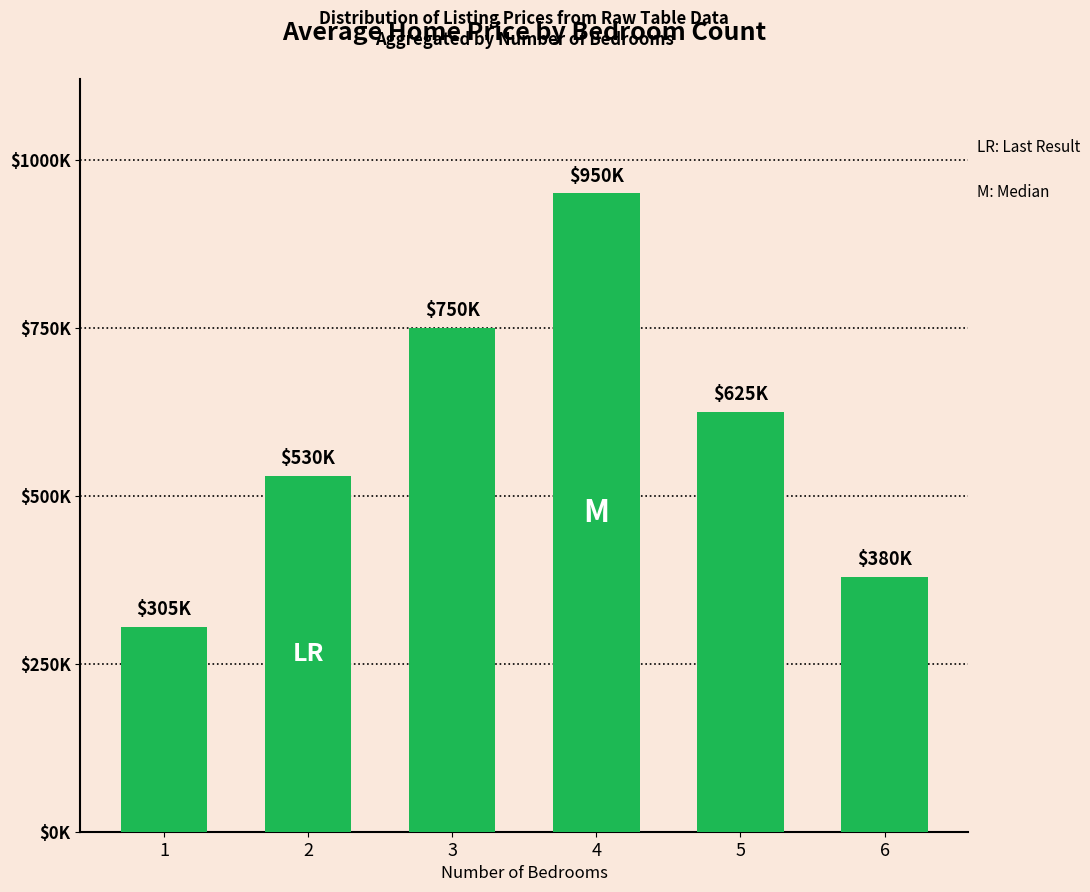

Rank the categories by value from lowest to highest.

1, 6, 2, 5, 3, 4